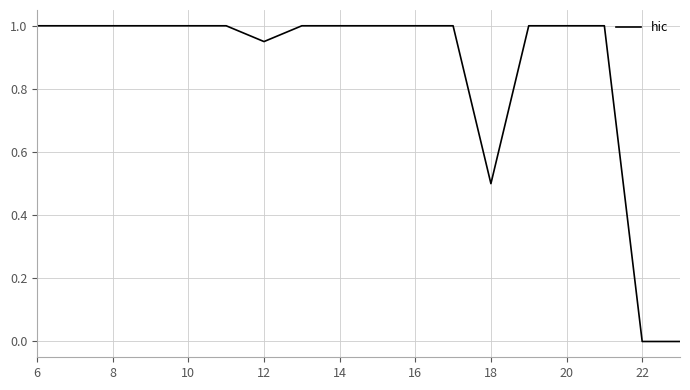

How many distinct data groups are displayed?

1